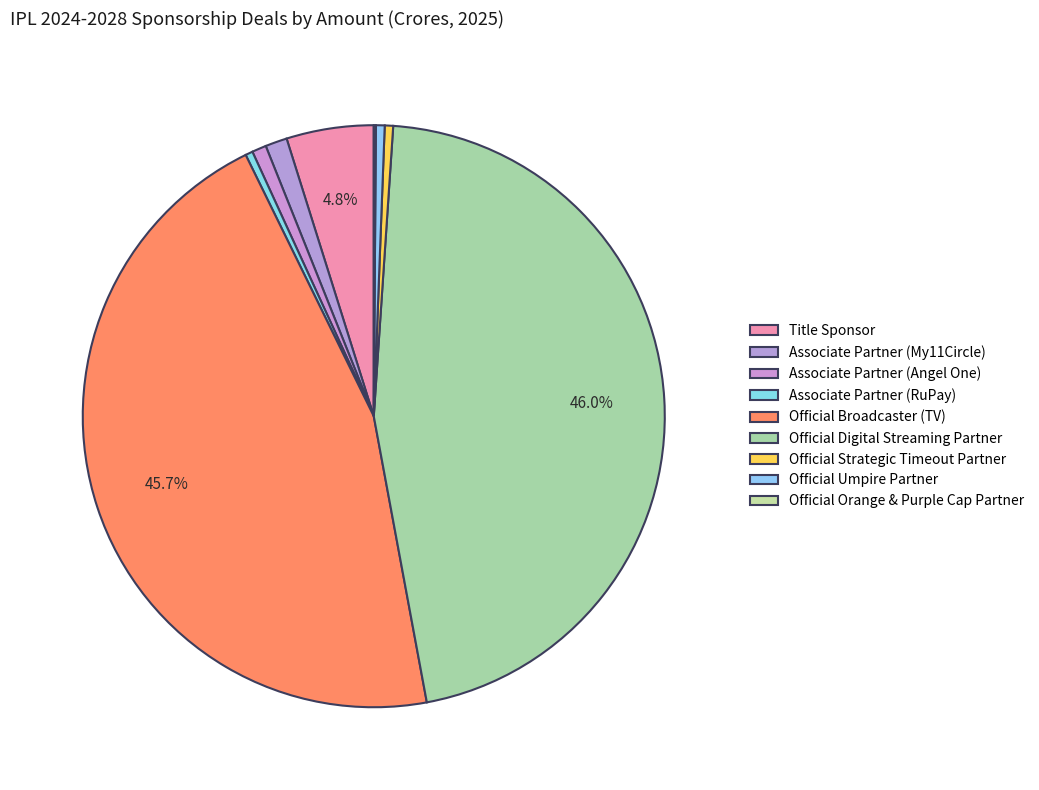

To the nearest percent, what is the average slice percentage?

11%